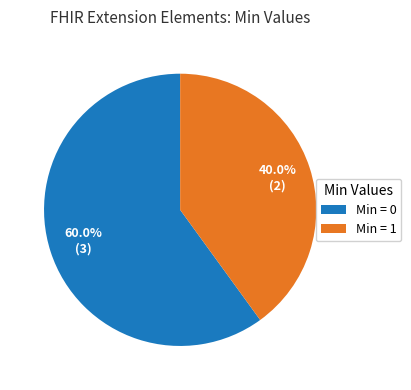

Rank the categories by value from lowest to highest.

Min = 1, Min = 0